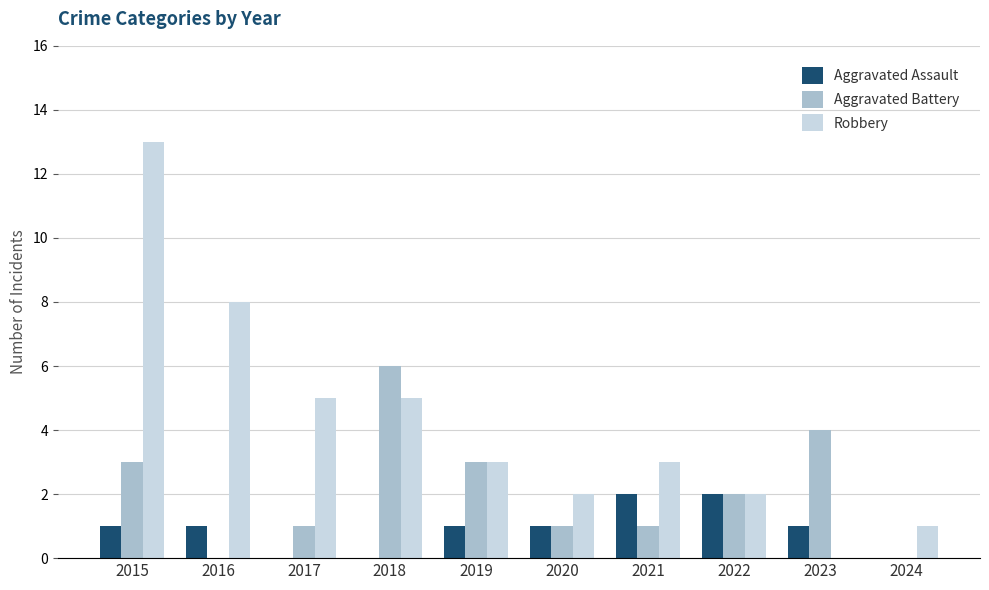

Are the bars horizontal?

No